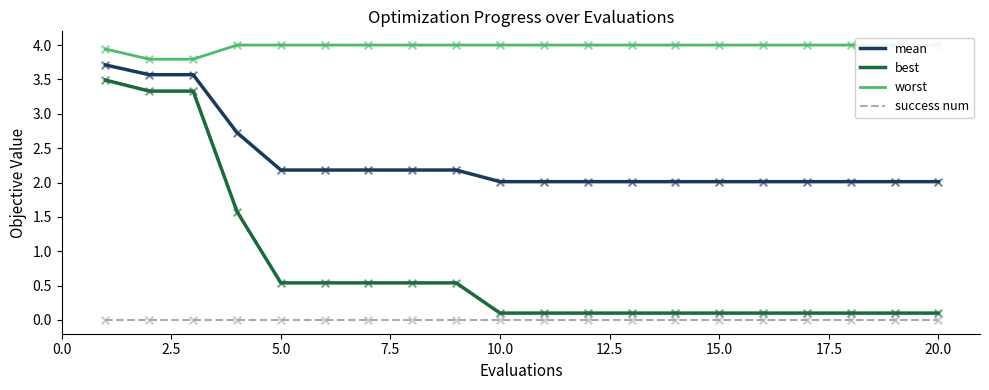

Which series reaches the maximum Y coordinate?

worst